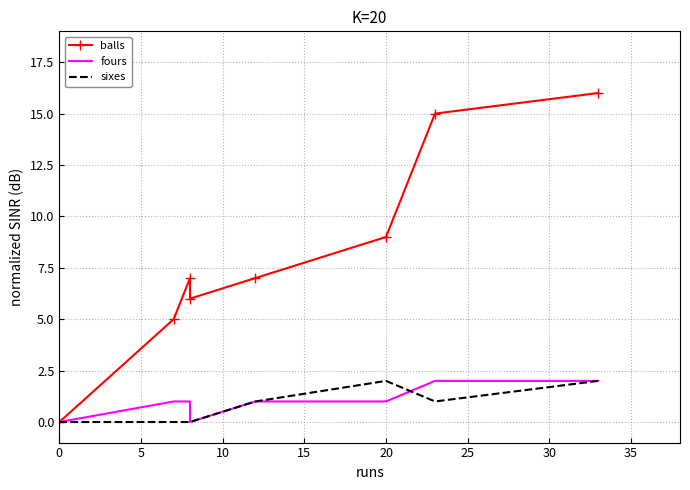

At 10, list the series in order from largest to smallest.

balls, fours, sixes